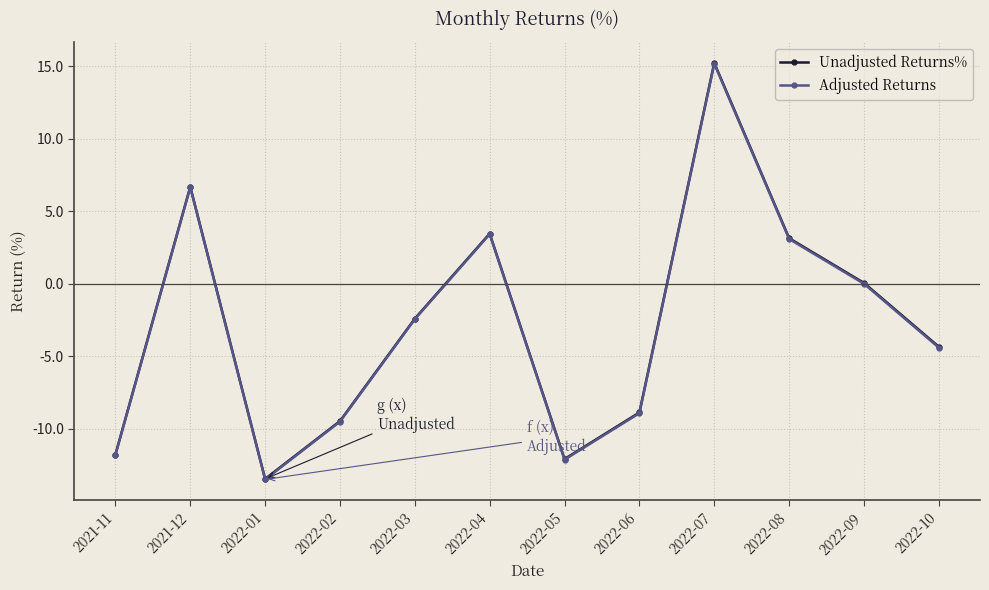

What is the sum of the Adjusted Returns values at 2022-02 and 2022-07?

5.7